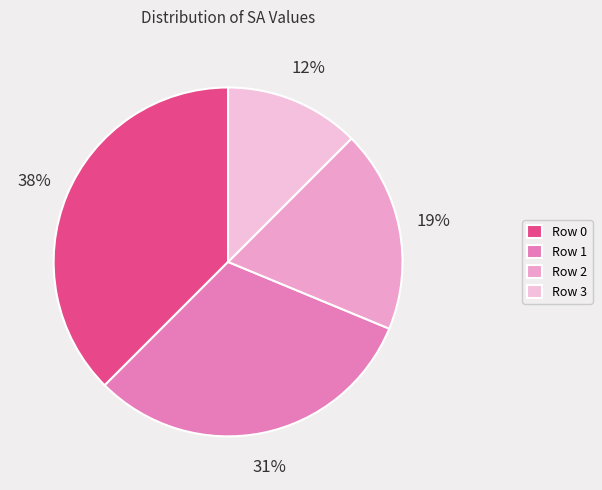

Rank the categories by value from lowest to highest.

Row 3, Row 2, Row 1, Row 0